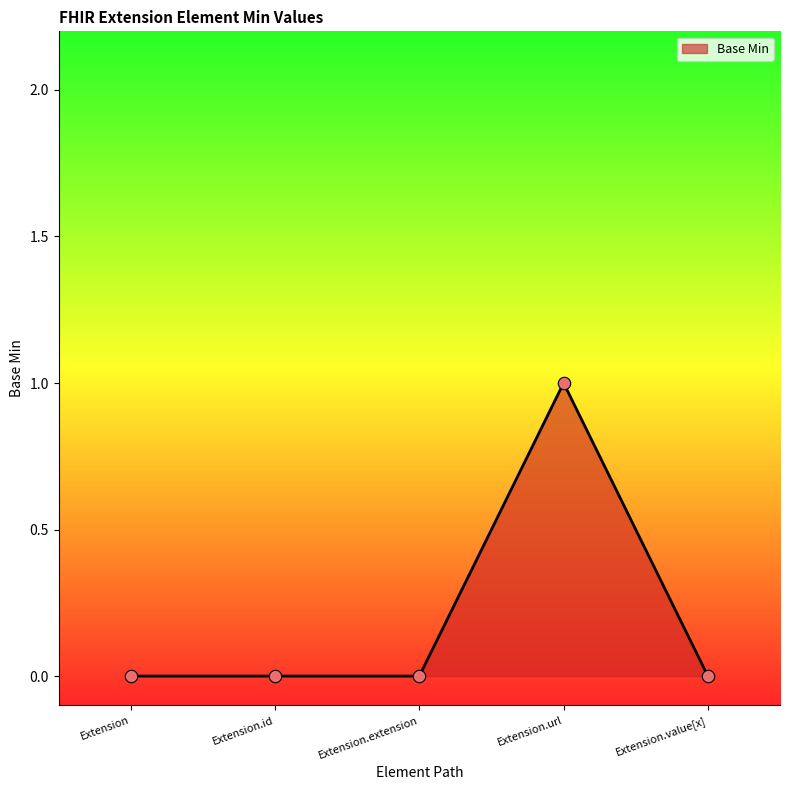

What is the change in value from Extension to Extension.url?

+1